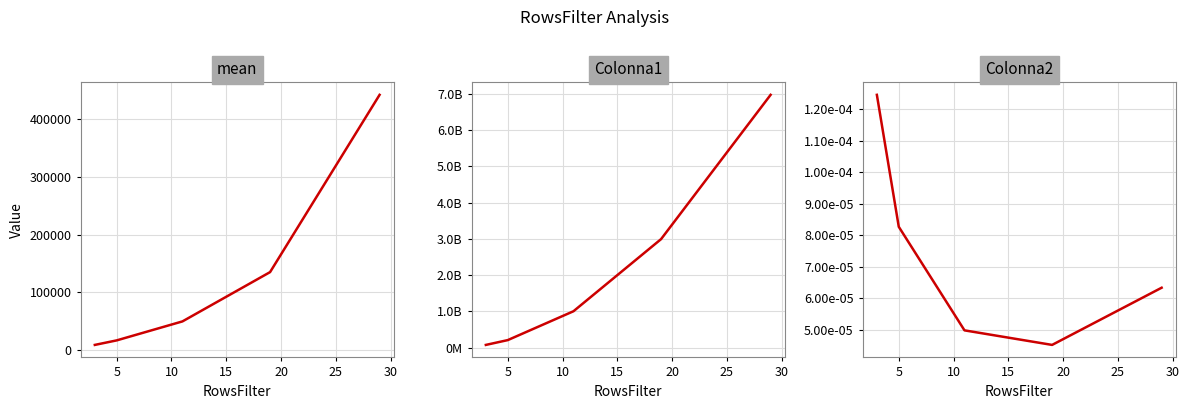

True or false: mean and Colonna1 cross at least once.

False